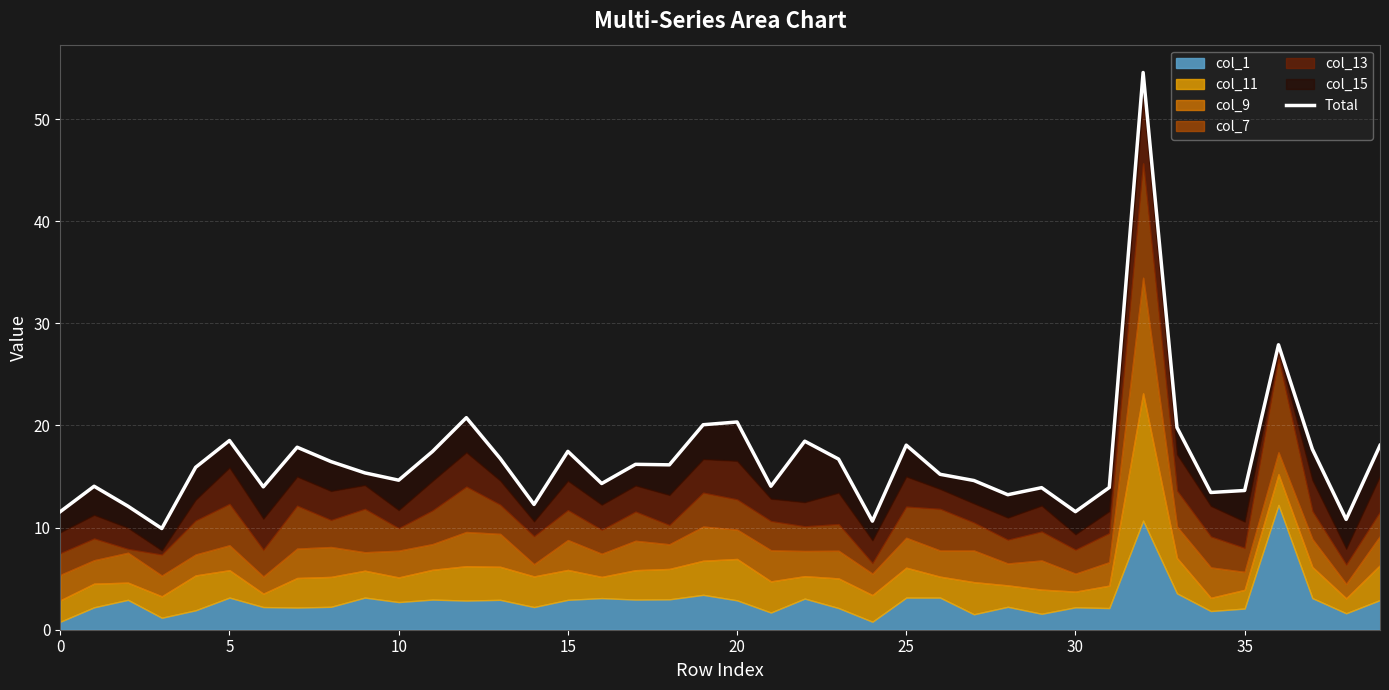

What is the maximum value shown in the chart?

54.6